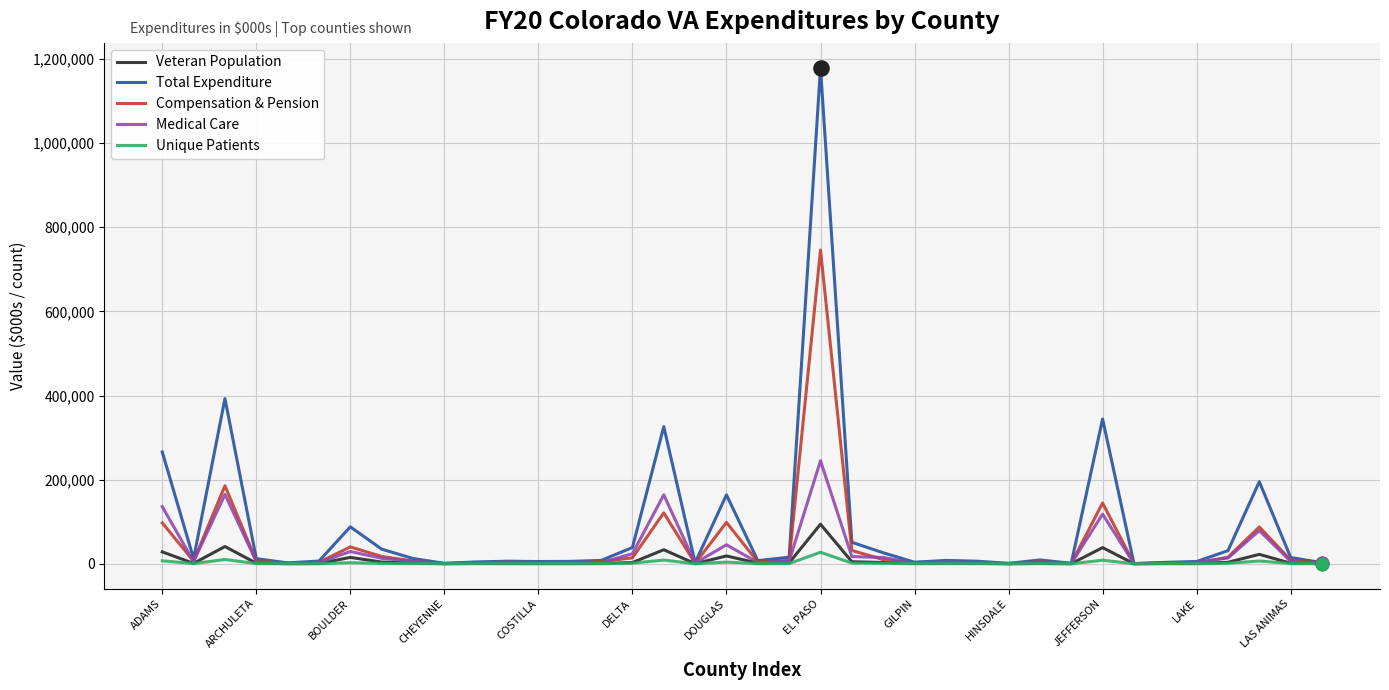

What are all the series names shown in the legend?

Veteran Population, Total Expenditure, Compensation & Pension, Medical Care, Unique Patients